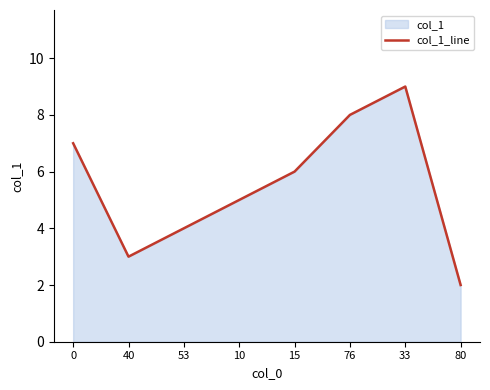

Where is the first local maximum?

33